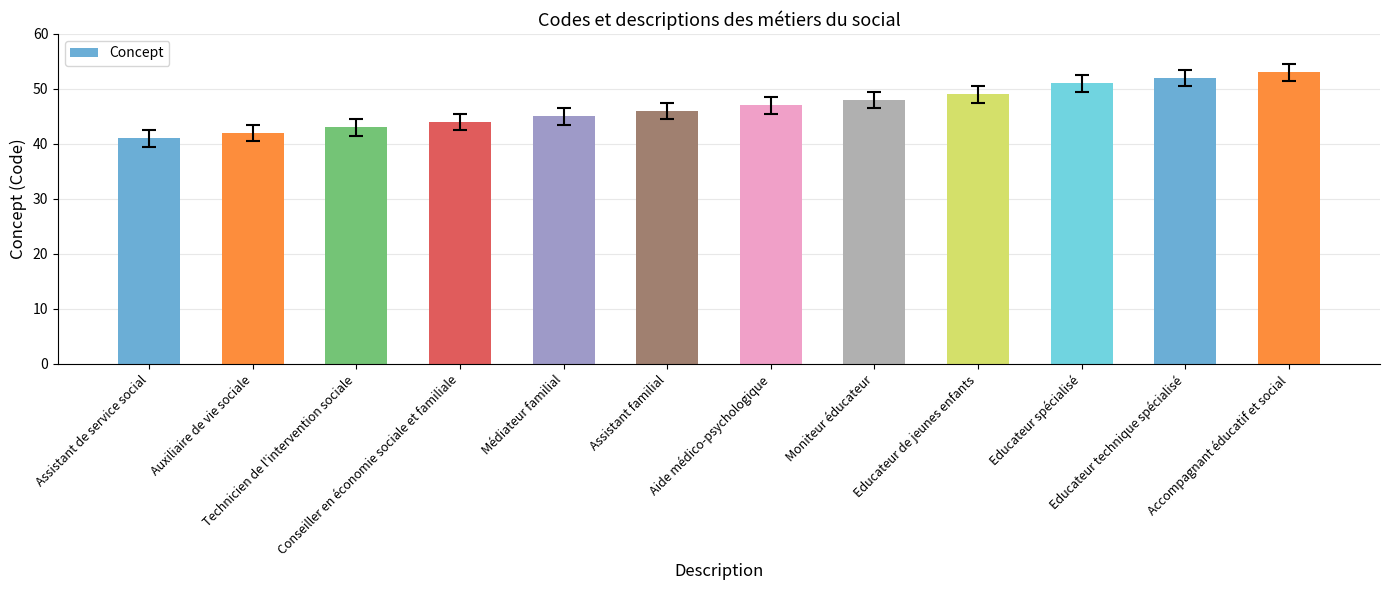

What is the average value?

47